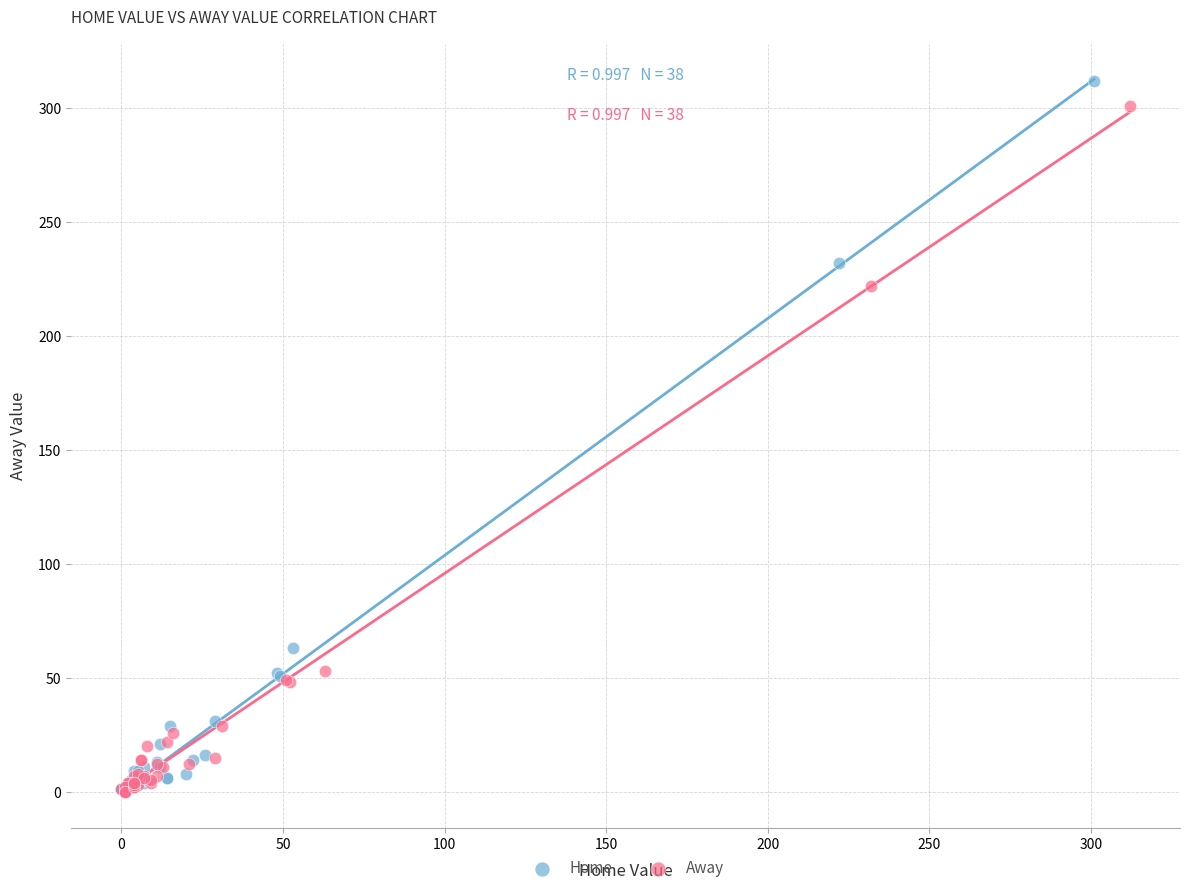

Which series has the widest spread of Y values?

Home